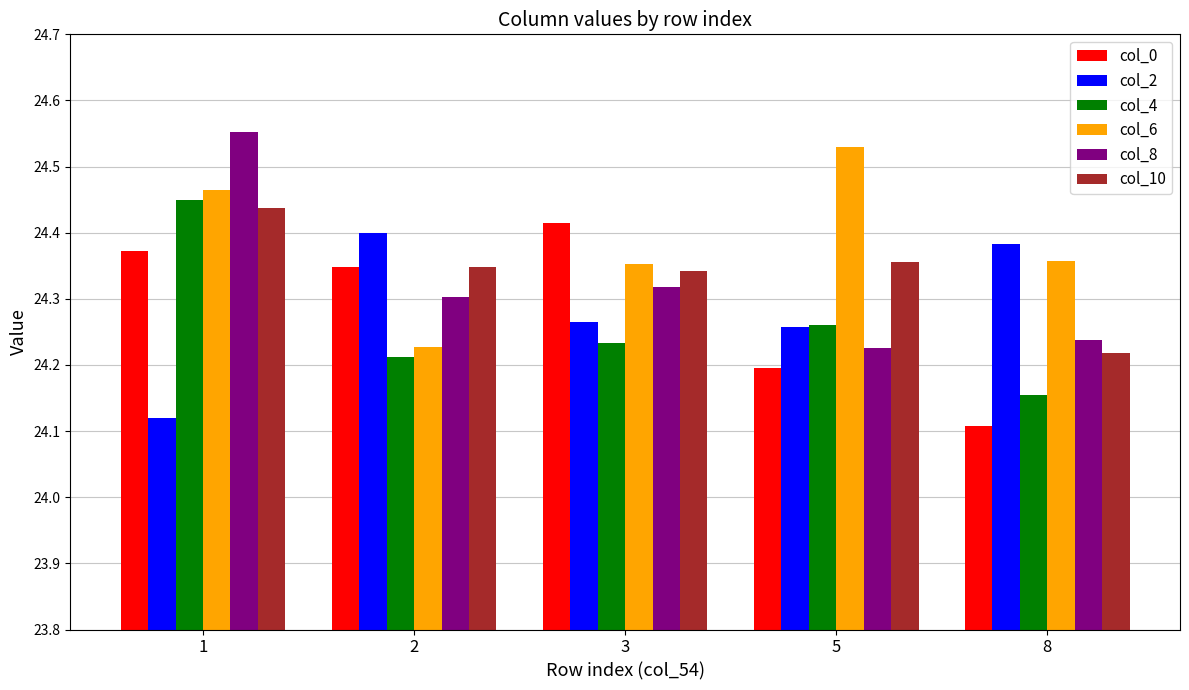

How many bars are there in each group?

6